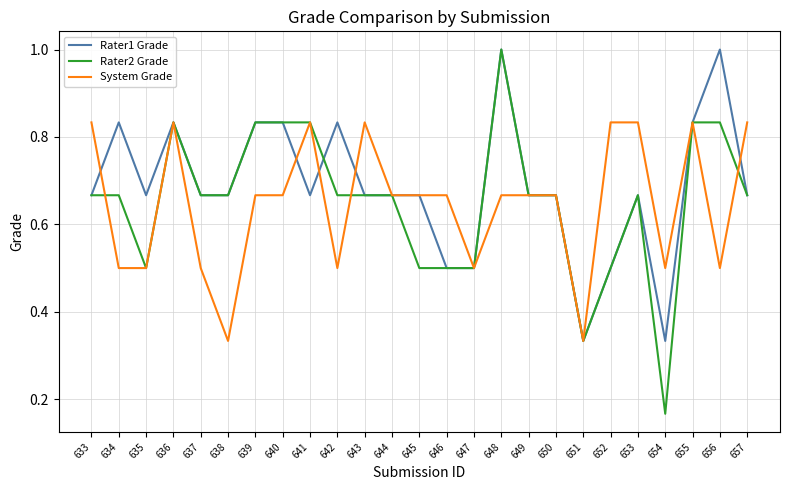

How many series are shown in this chart?

3